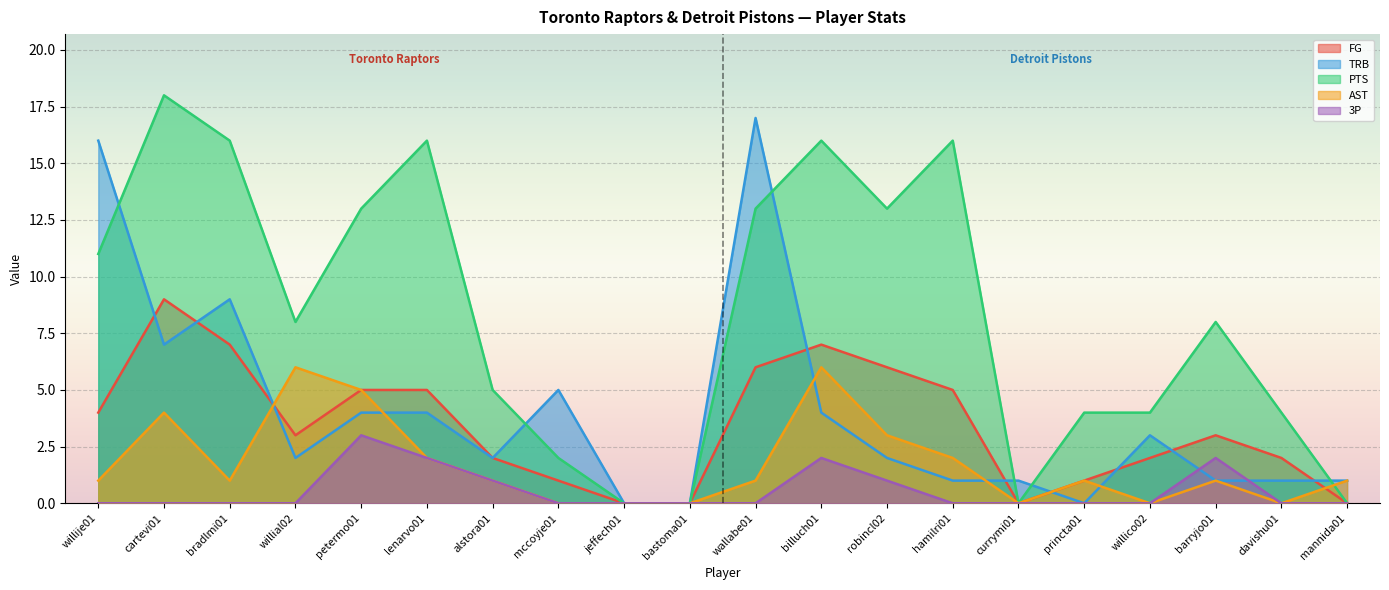

What is the greatest value displayed?

18